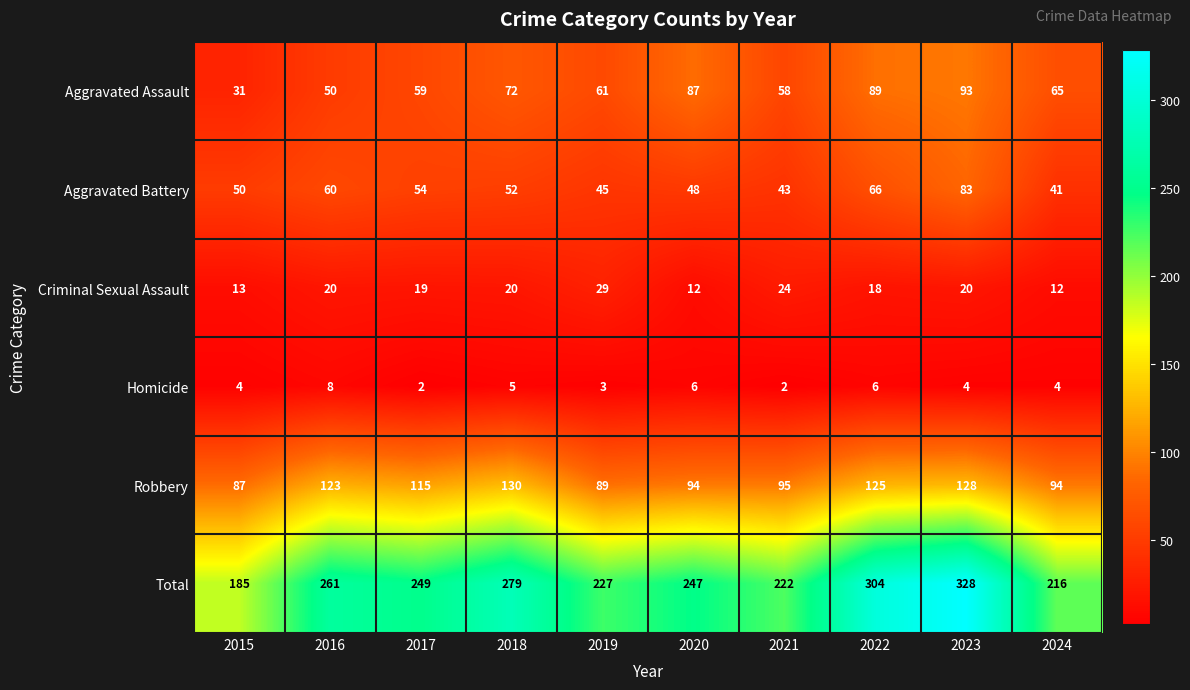

What is the sum of the Aggravated Battery values at 2022 and 2019?

111